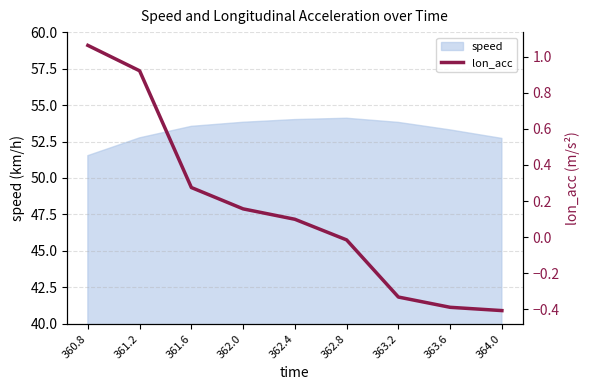

The chart shows a value of 0.1 at 362.4. True or false?

False